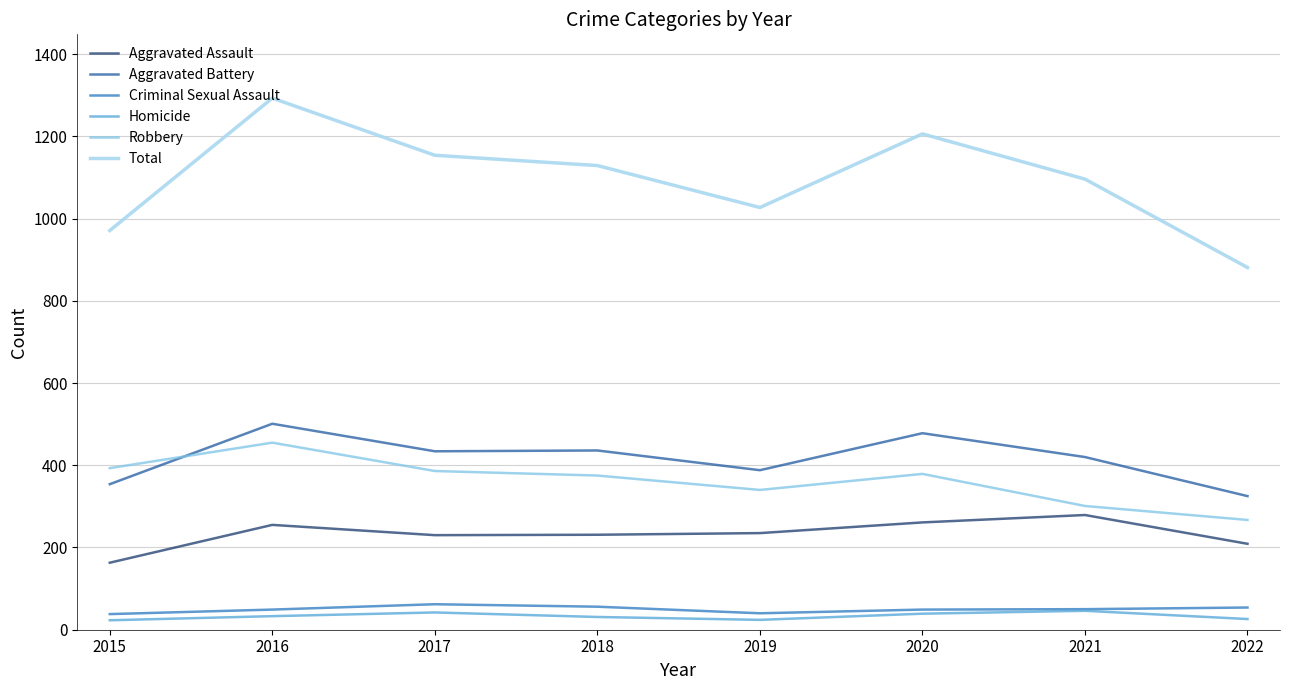

At which category is the sum across all series the highest?

2016